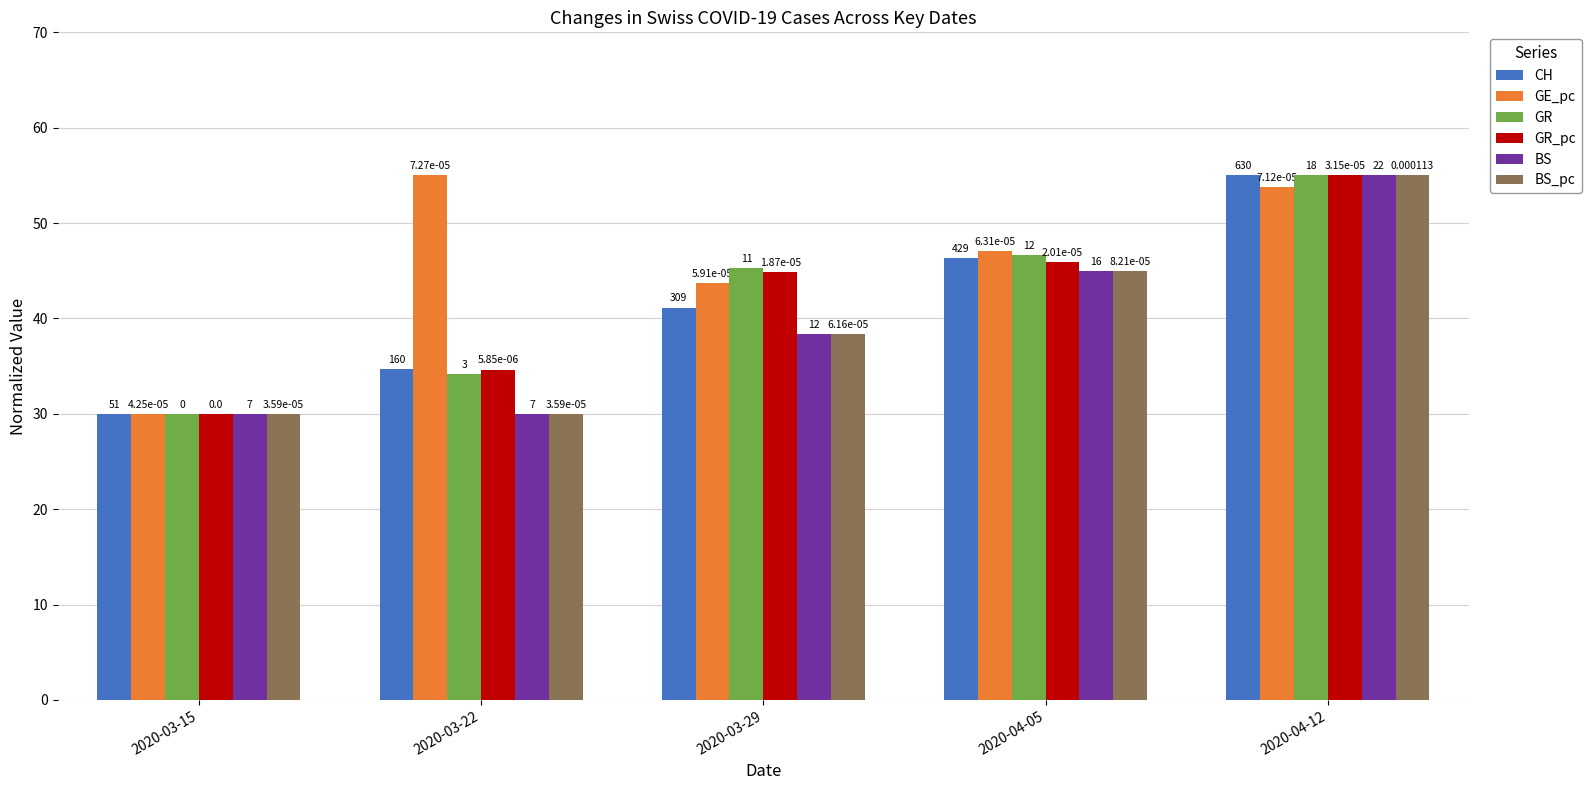

What is the difference between the second highest and minimum values in the GR series?

16.7